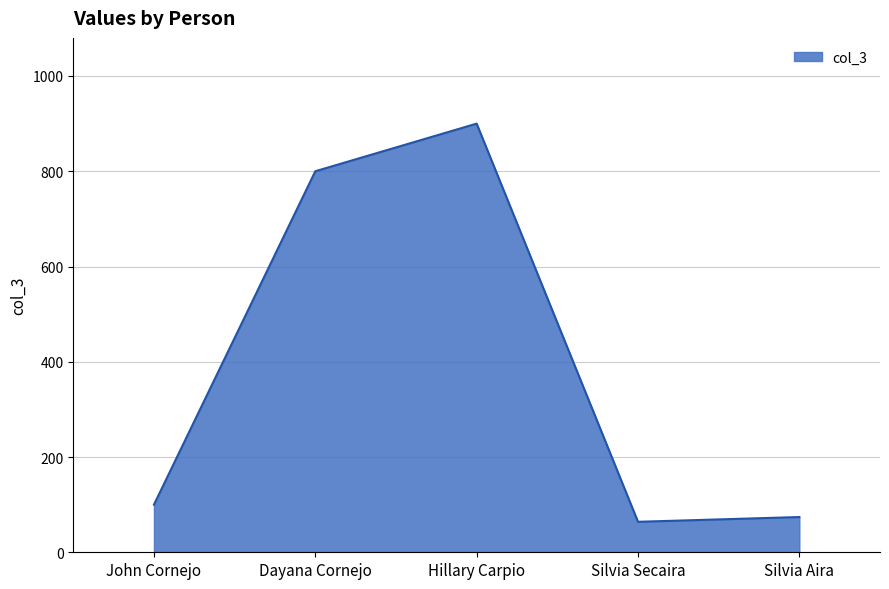

What is the difference between the maximum and minimum values?

836